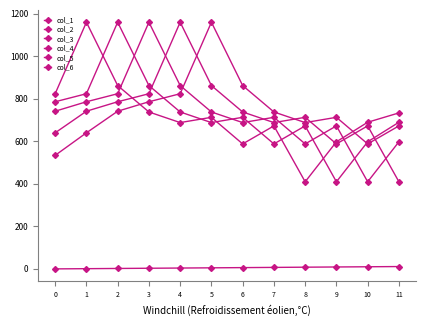

Is it true that col_6 equals 534.0 at 0?

True